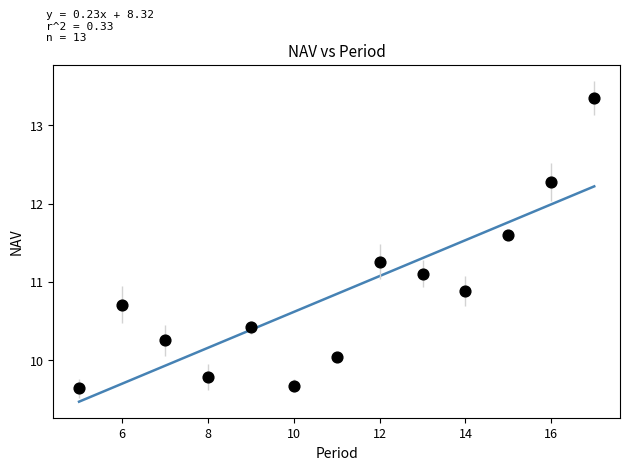

What is the range of Y values (max minus min)?

3.7